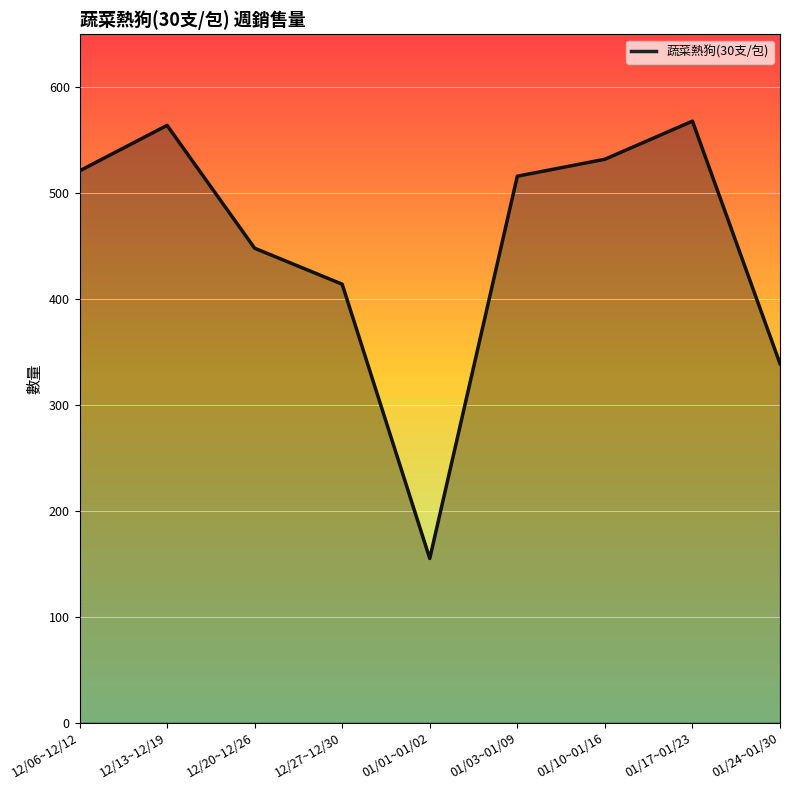

Approximately how many times larger is the value at 01/24~01/30 compared to 12/20~12/26?

0.8